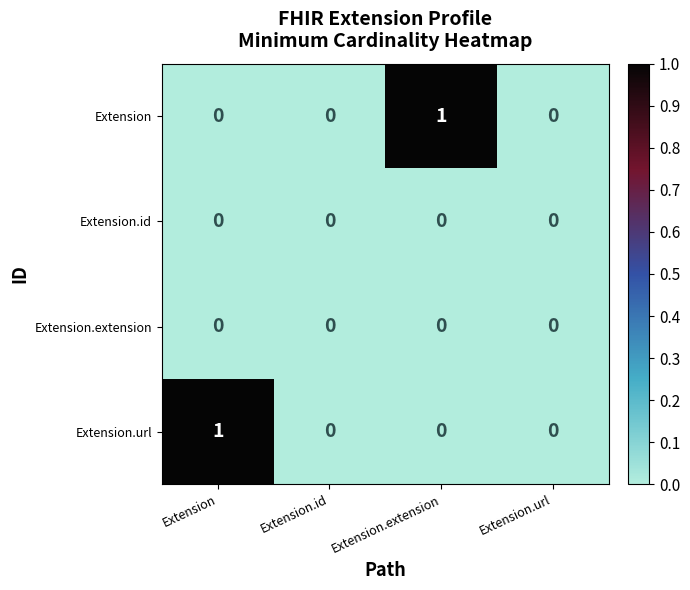

What is the total value across all series at Extension.extension?

1